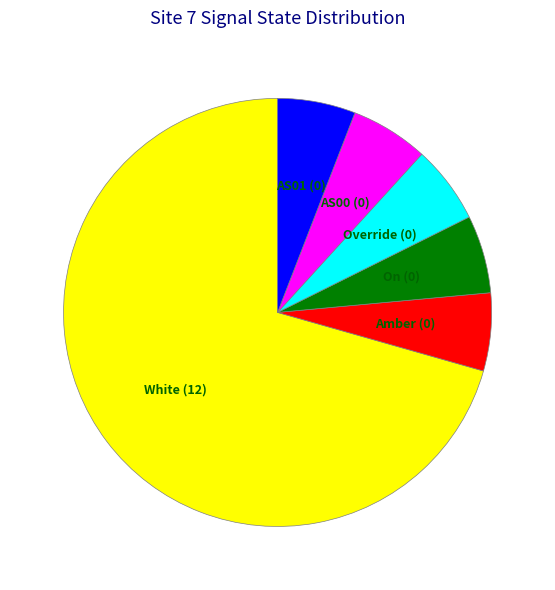

Count the number of slices in the pie.

6